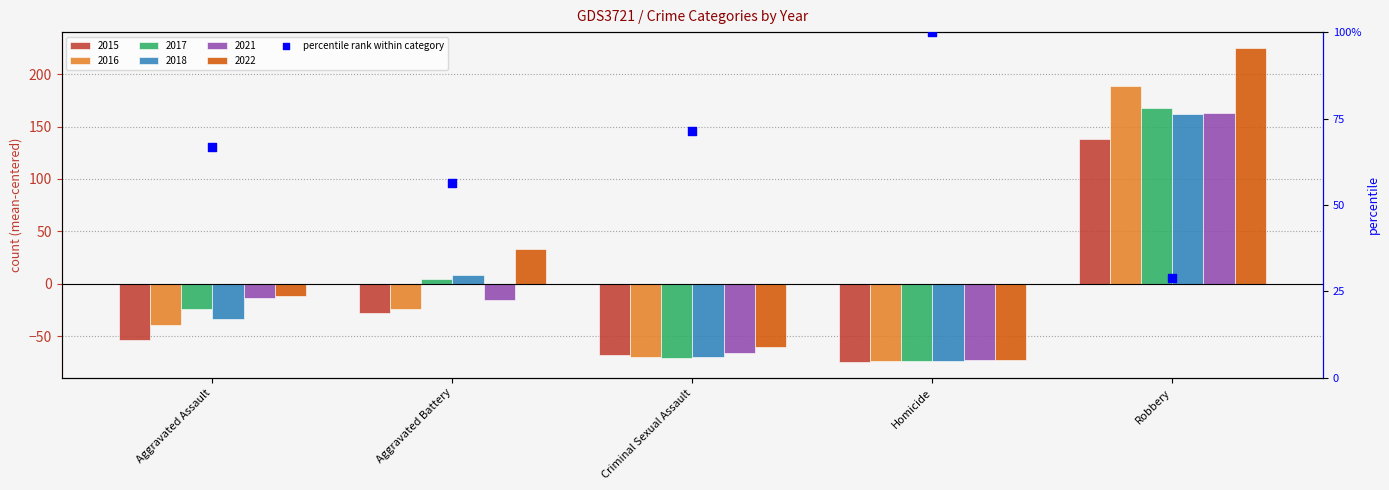

Approximately how many times larger is the value at Criminal Sexual Assault compared to Robbery?

2.5